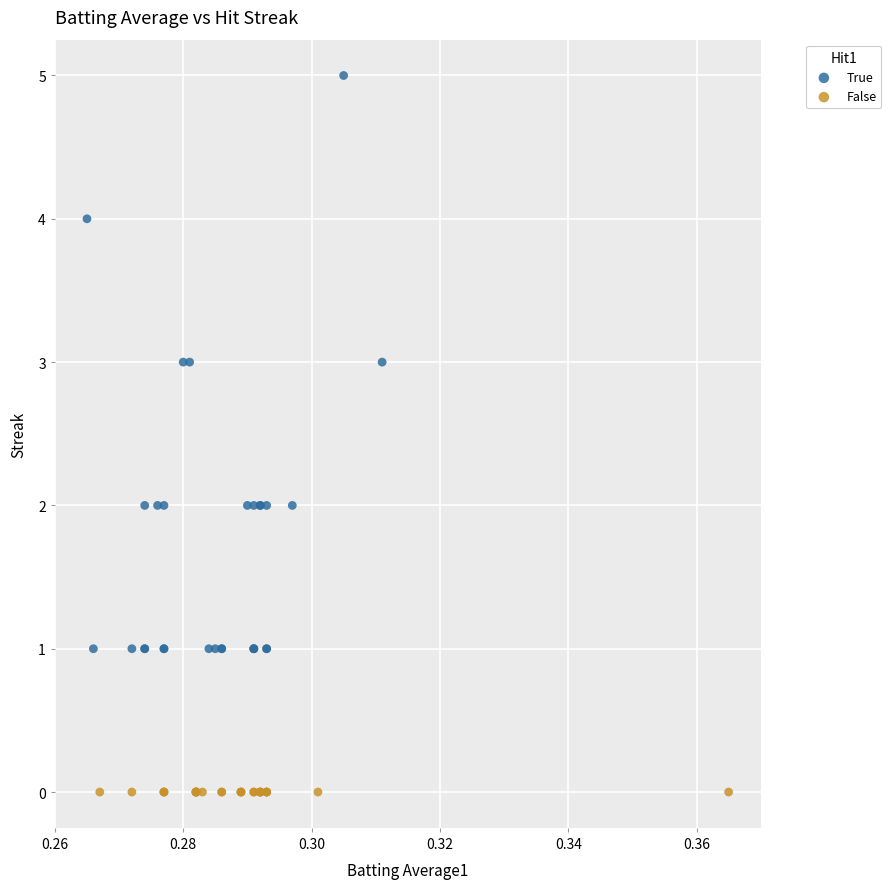

Which series reaches the minimum Y coordinate?

False